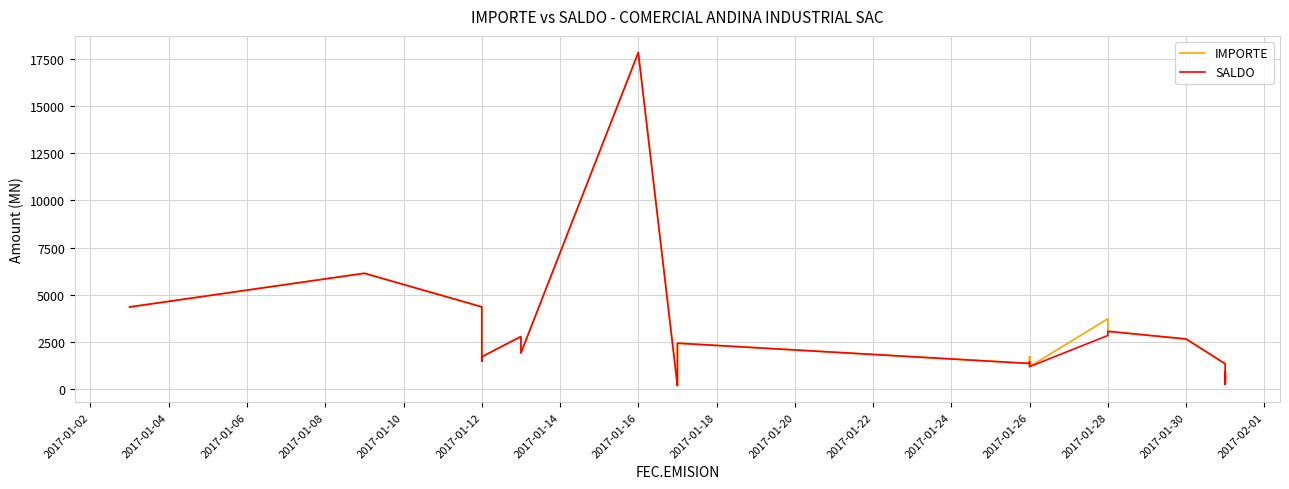

Rank the series by their maximum value, from lowest to highest.

IMPORTE, SALDO